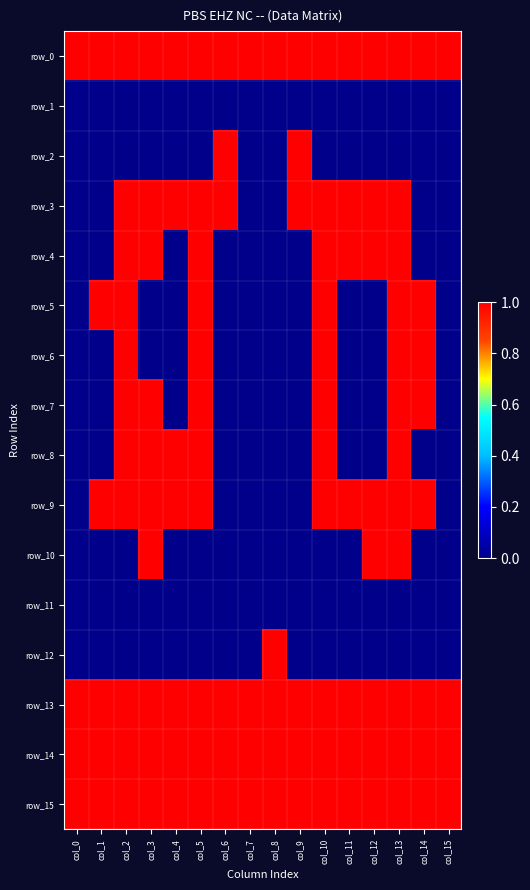

Which category has the lowest value in the row_3 series?

col_0